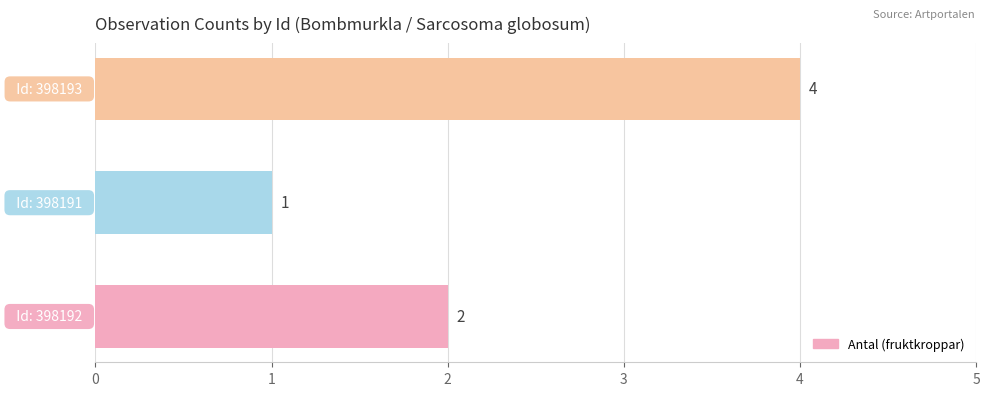

How many bars are there in total?

3